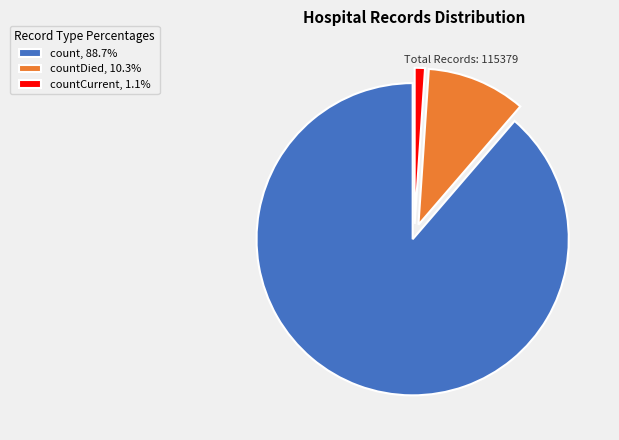

What is the ratio of the value at count, 88.7% to the value at countCurrent, 1.1%?

83.4